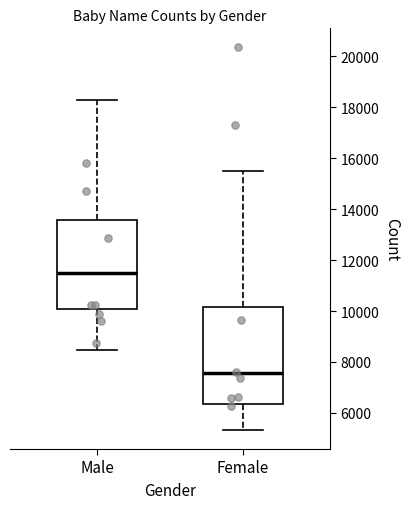

Reading left to right, read every box against the y-axis: the position of its median line, the range the box covers, and the ends of its whiskers. The values are not printed on the chart, so give them approximately, as read against the axis.

Male: median 11400, box 10000 to 13600, whiskers 8400 to 18200
Female: median 7600, box 6400 to 10200, whiskers 5400 to 15600